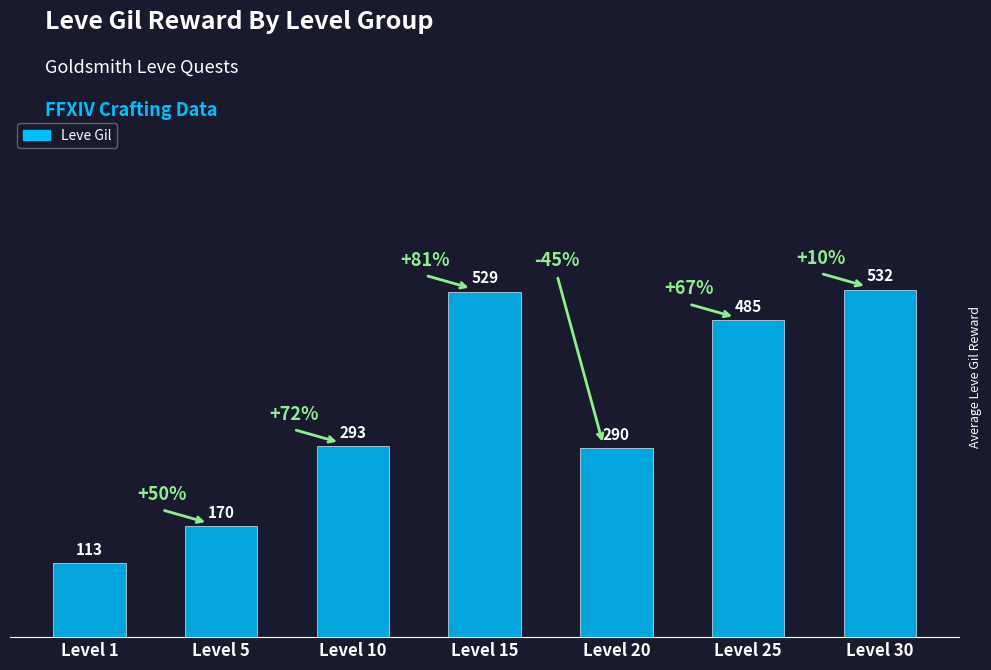

What is the value of the 5th bar from the left?

290